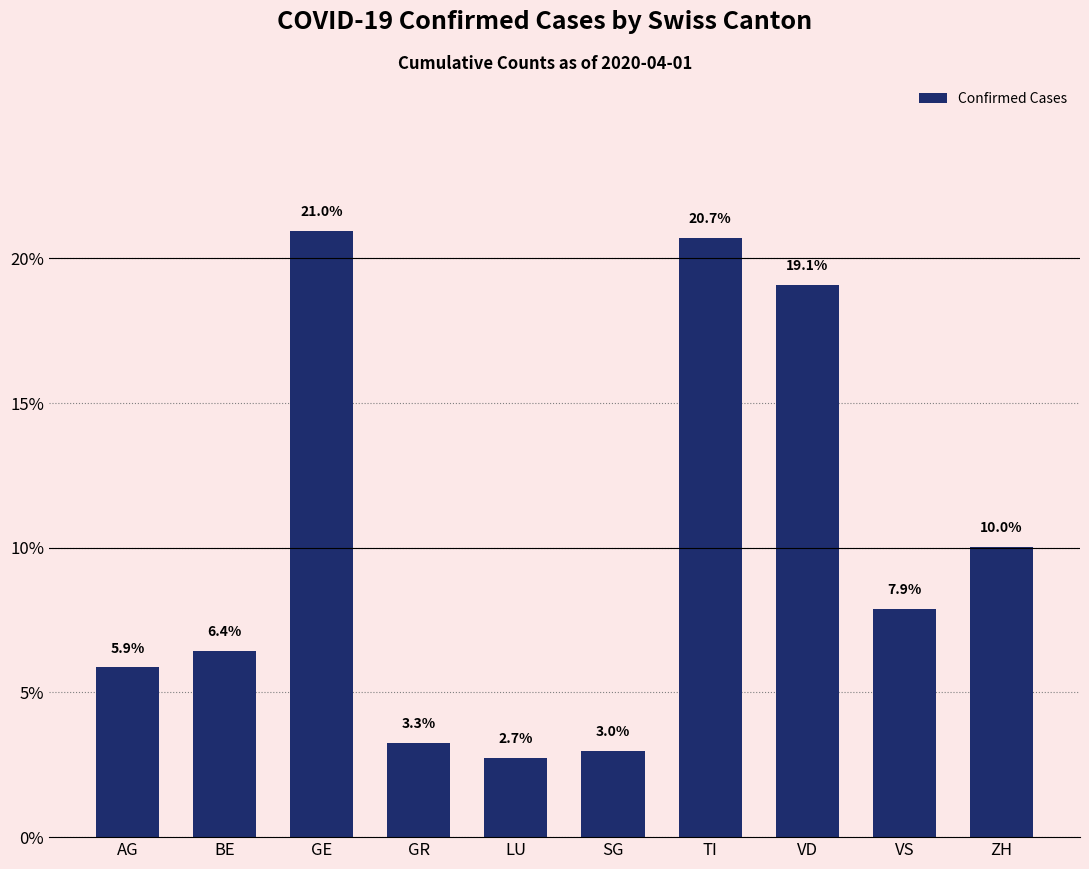

Rank the categories by value from highest to lowest.

GE, TI, VD, ZH, VS, BE, AG, GR, SG, LU